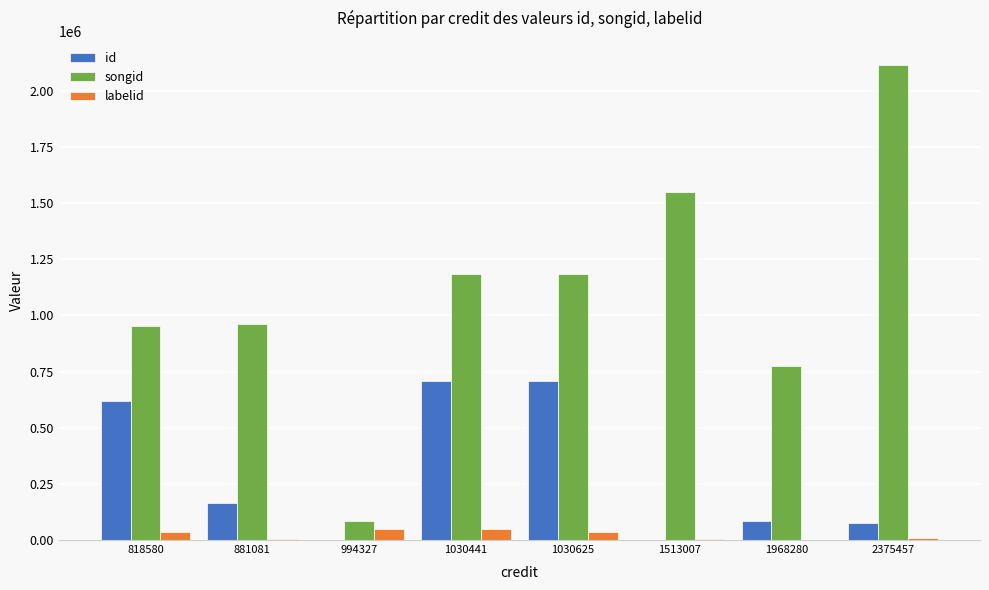

What is the maximum value shown in the chart?

2117380